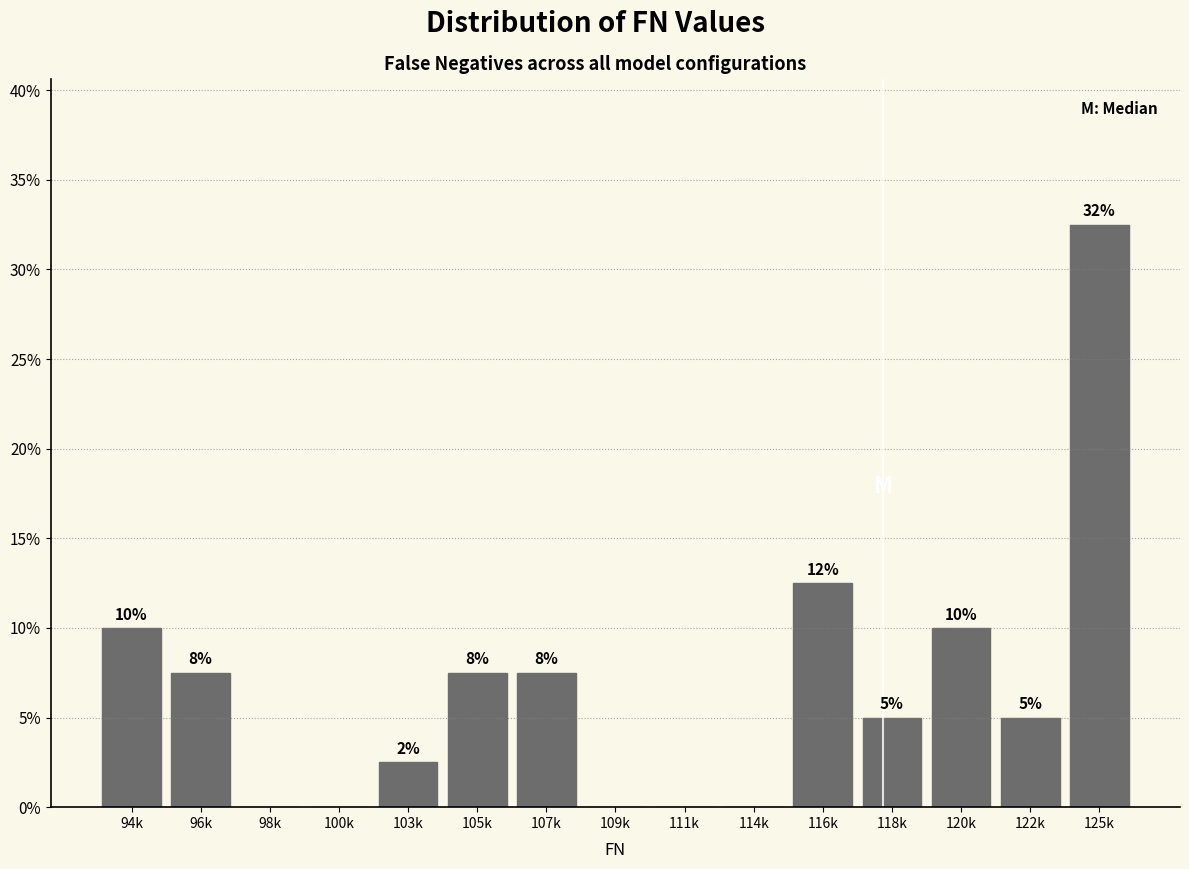

Are the bars horizontal?

No